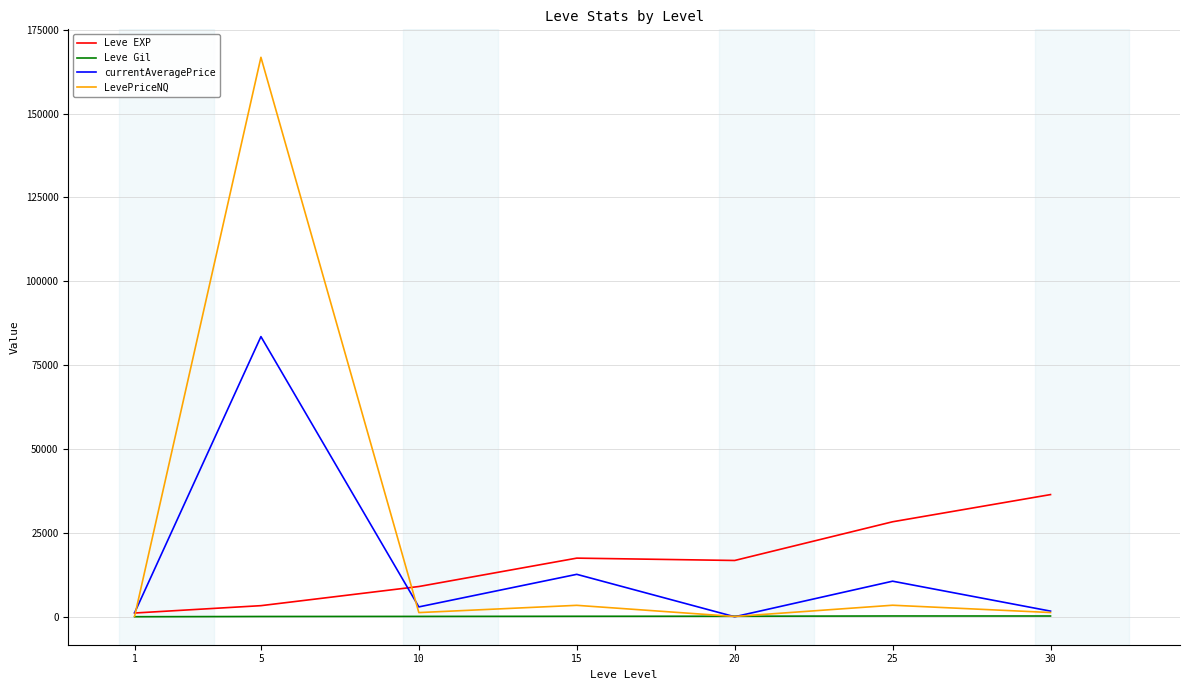

At which category does the chart reach its peak across all series?

5